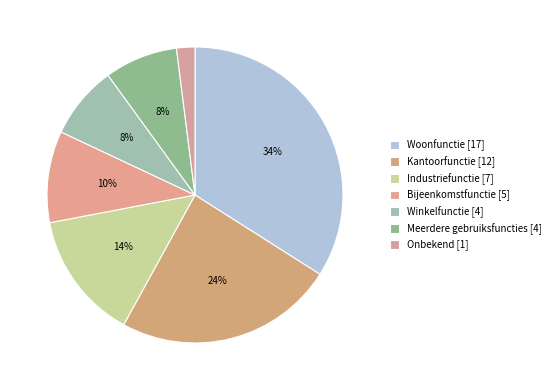

To the nearest percent, what is the difference between the largest and smallest slice percentages?

32%